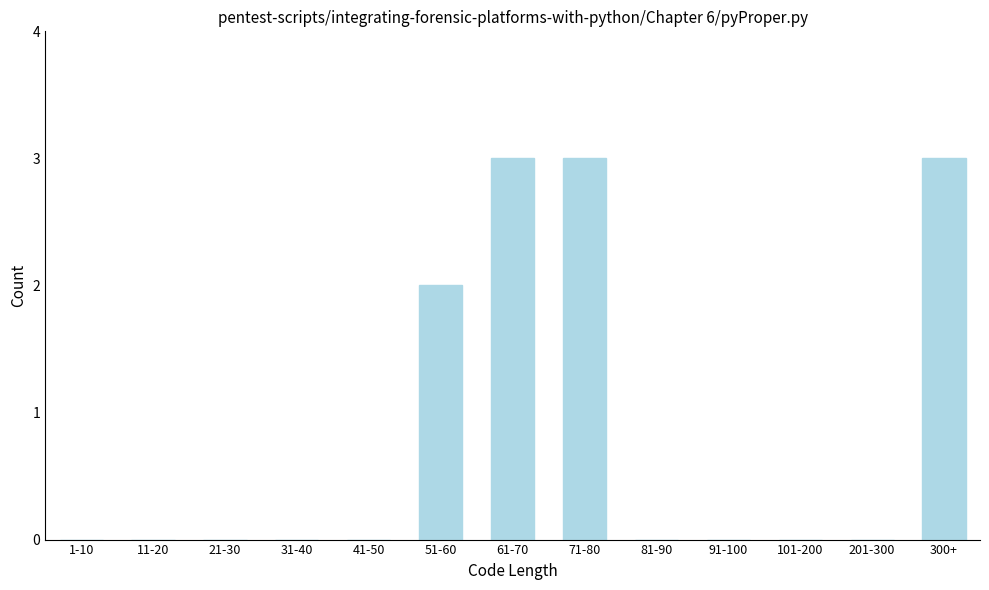

Reading left to right, list all the values displayed in this chart.

1-10=0	11-20=0	21-30=0	31-40=0	41-50=0	51-60=2	61-70=3	71-80=3	81-90=0	91-100=0	101-200=0	201-300=0	300+=3